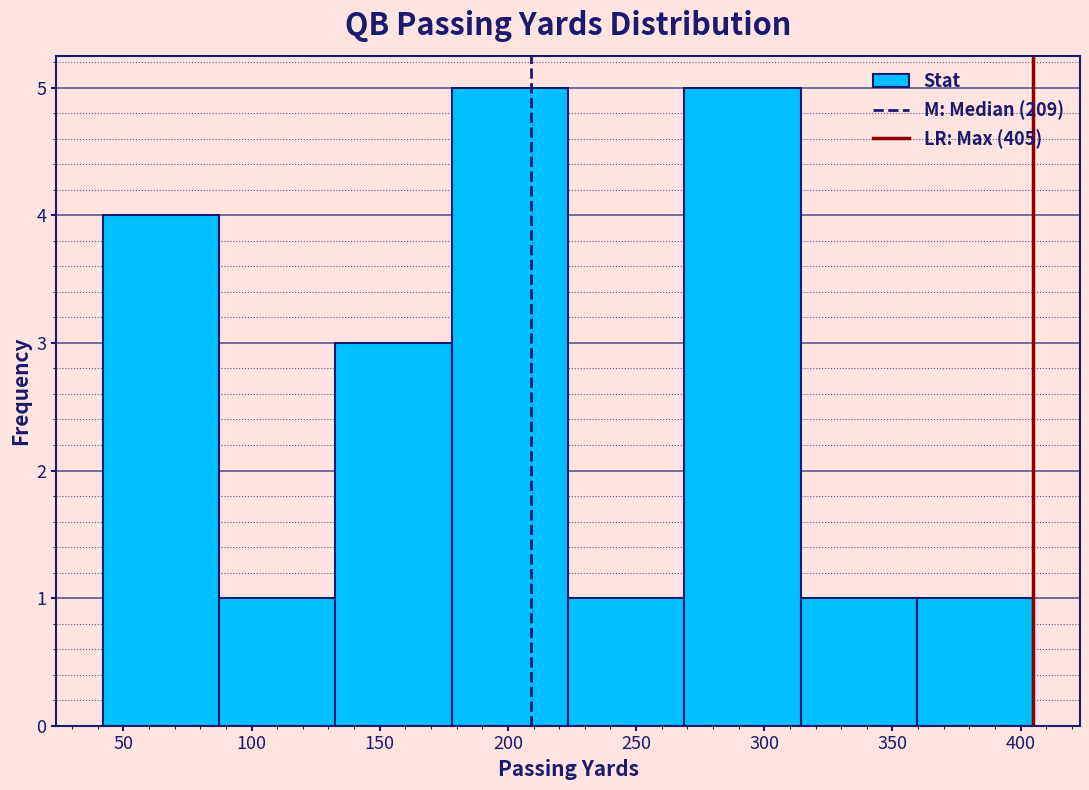

Reading left to right, transcribe this chart: for each bar, give the range it covers on the x-axis and its height. Neither the bar edges nor the heights are printed on the chart, so give them approximately, as read against the axes.

40 to 85: 4
85 to 135: 1
135 to 180: 3
180 to 225: 5
225 to 270: 1
270 to 315: 5
315 to 360: 1
360 to 405: 1